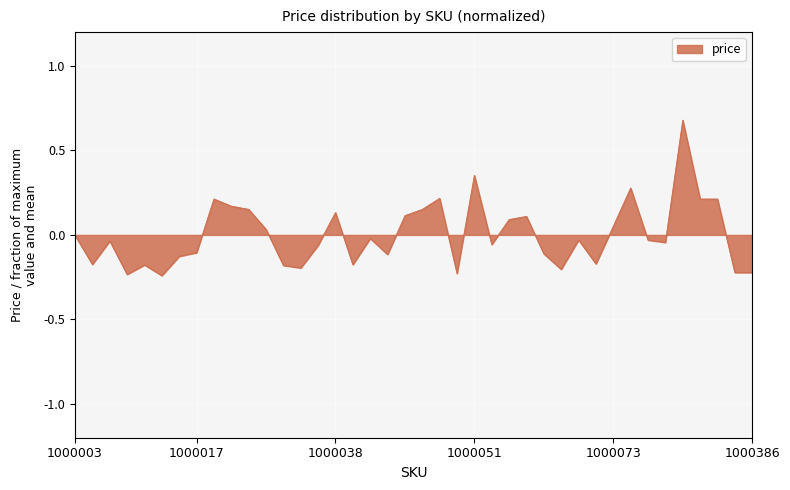

Count the number of data series in this chart.

1